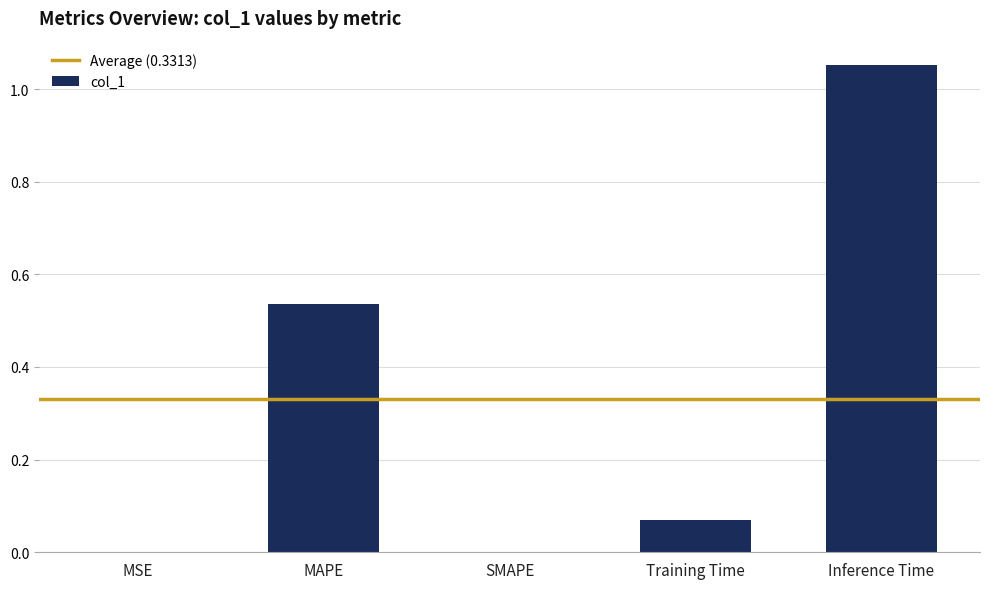

At which category does the chart reach its peak across all series?

Inference Time